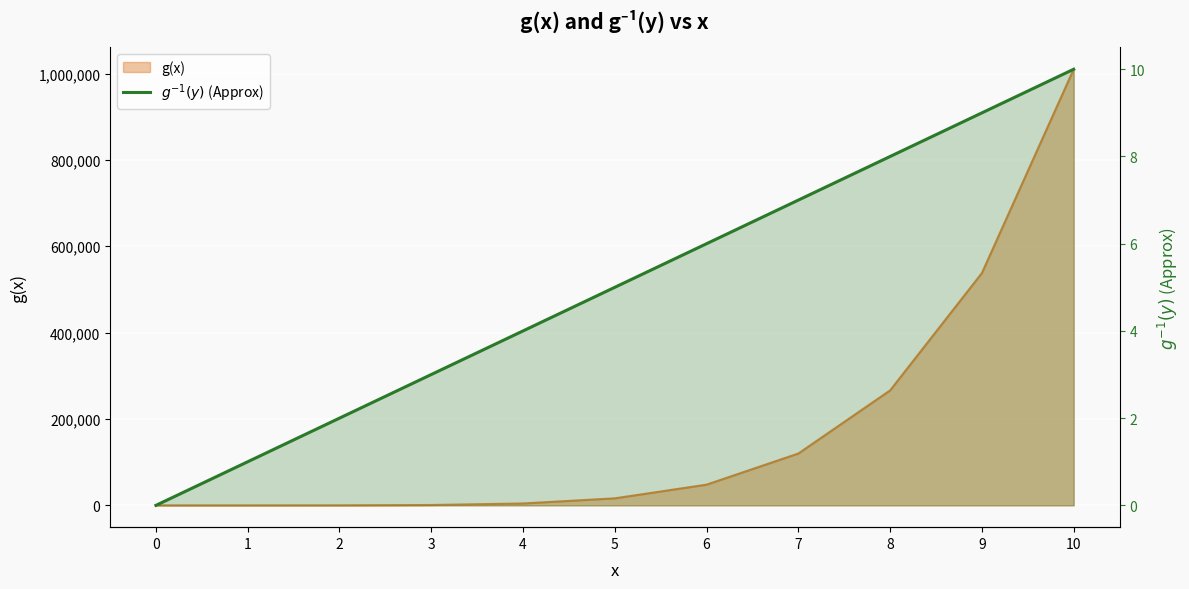

Where is the data nearest to the value 5?

5